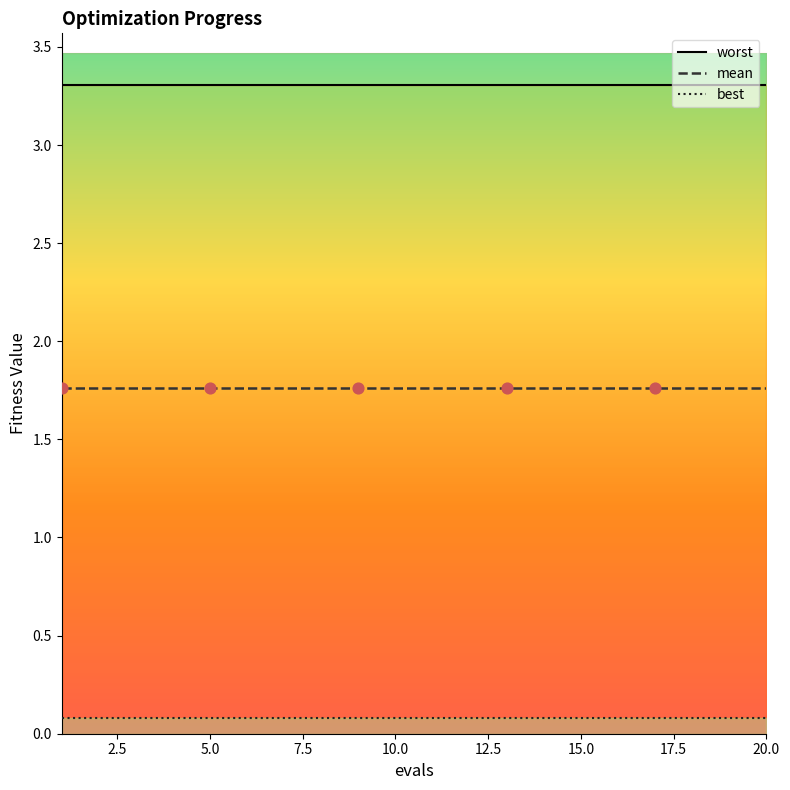

Which series has the largest Y range (max minus min)?

worst